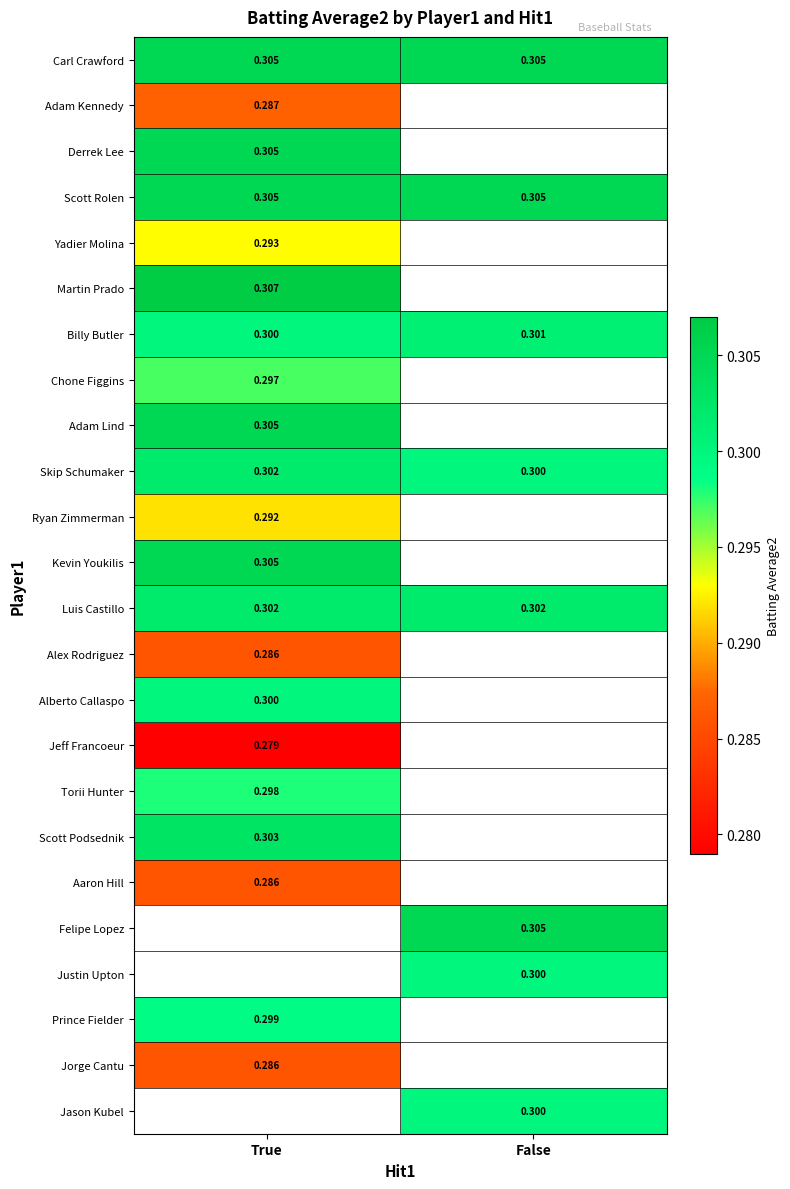

Which has a higher value, False or True?

False